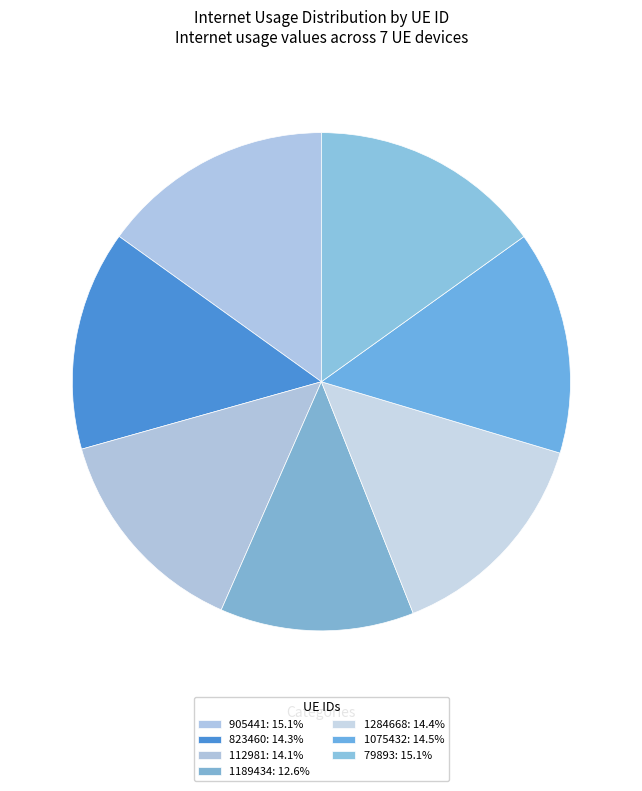

Is there any slice that represents more than half of the pie?

No